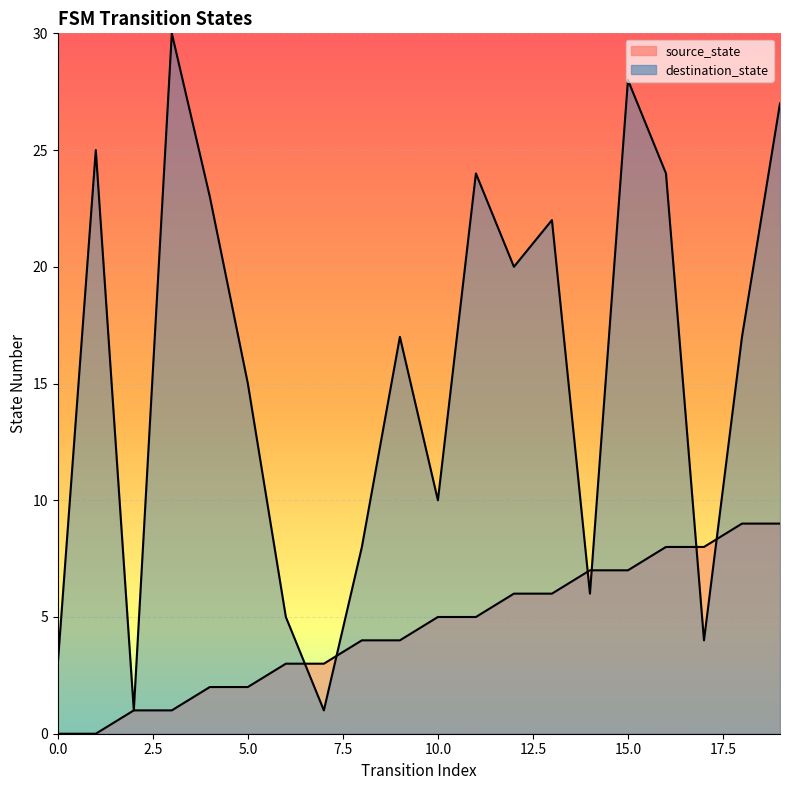

At how many categories does at least one series exceed 12?

12